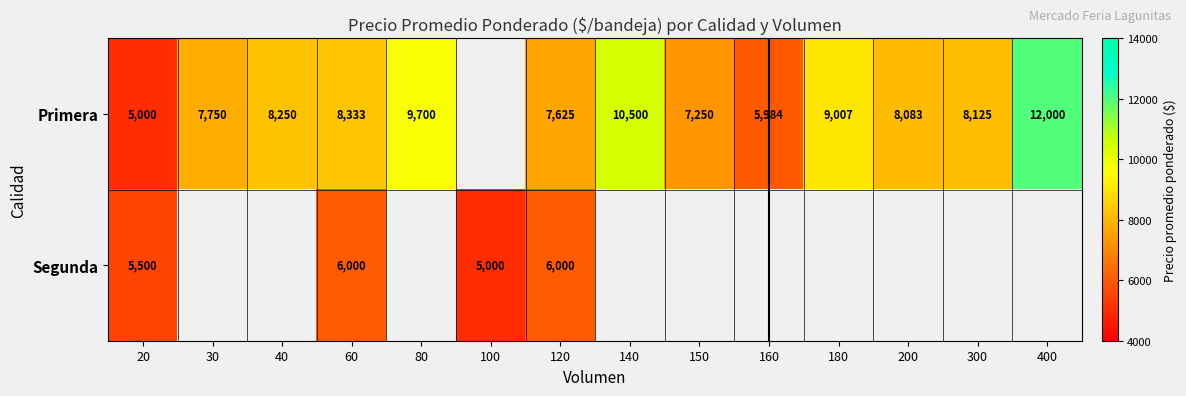

True or false: Primera has a value of 13523 at 180.

False